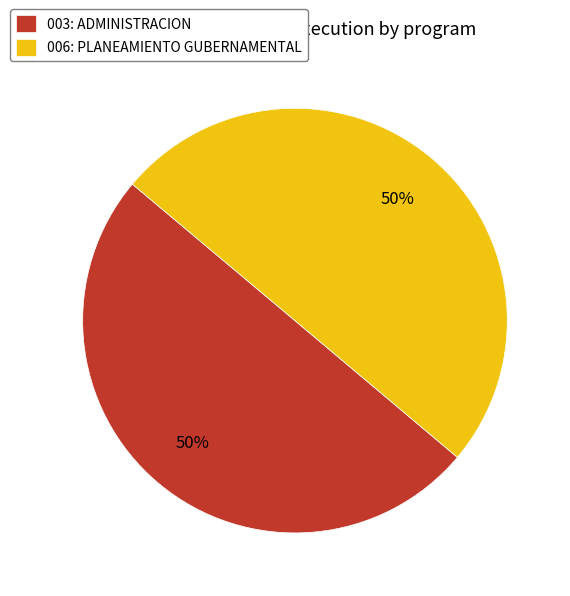

Do 006: PLANEAMIENTO GUBERNAMENTAL and 003: ADMINISTRACION together represent more than half of the pie?

Yes